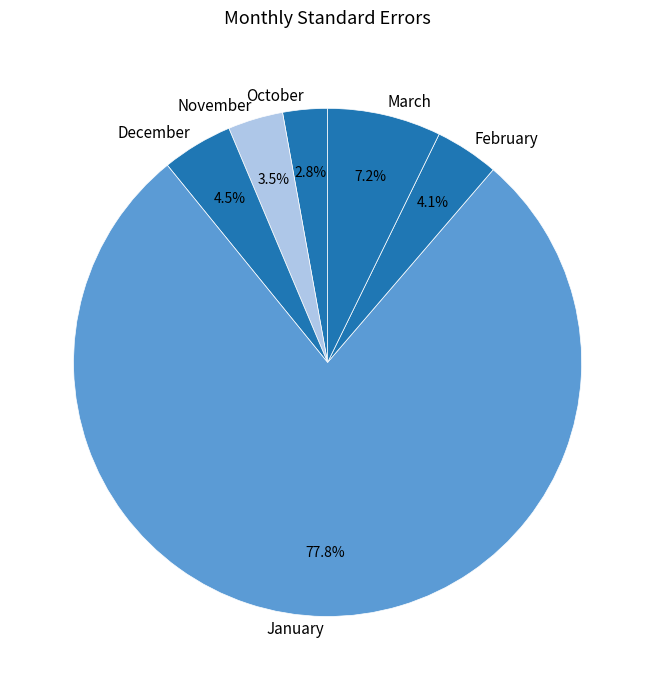

Between November and December, which is larger?

December